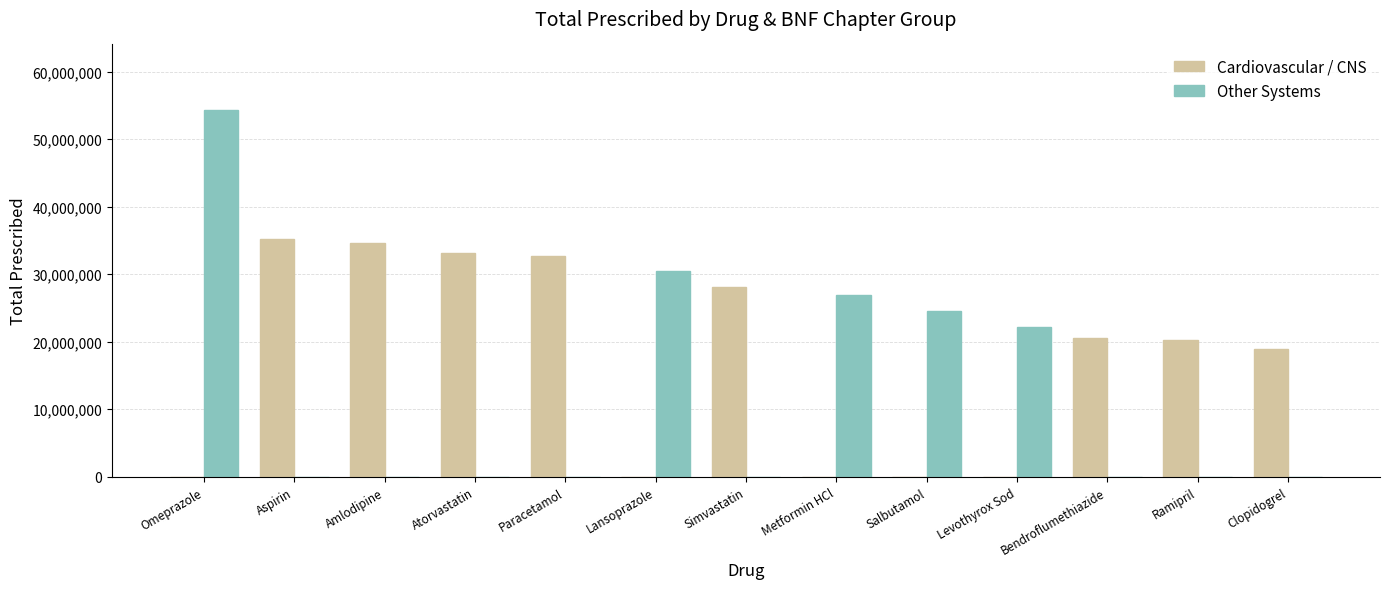

Which series has the largest total across all categories?

Cardiovascular / CNS